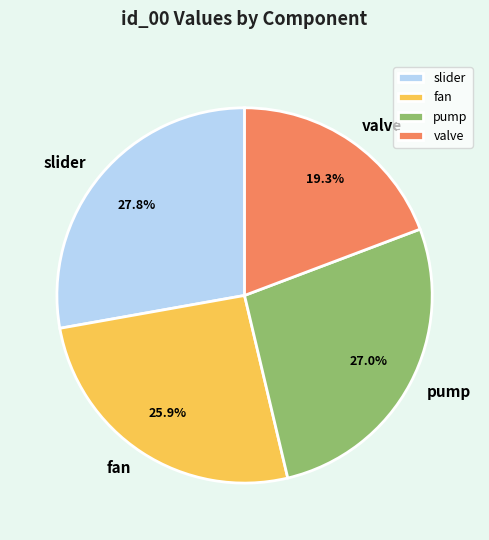

Rank the categories by value from highest to lowest.

slider, pump, fan, valve